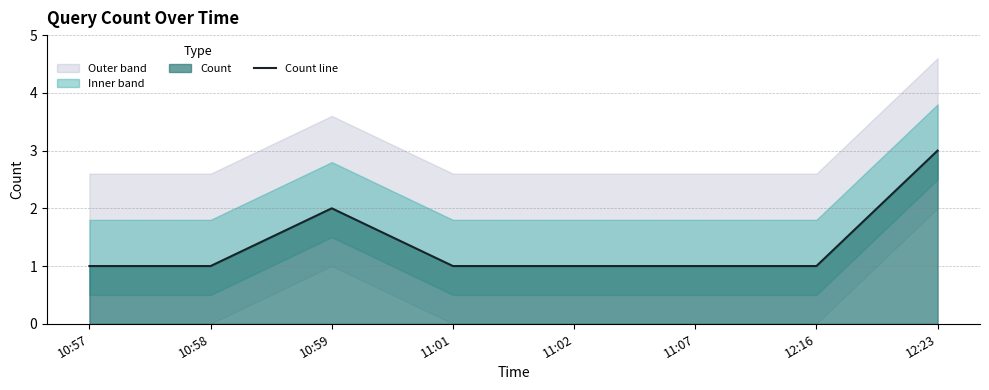

Count the values in the range 1 to 2.

7